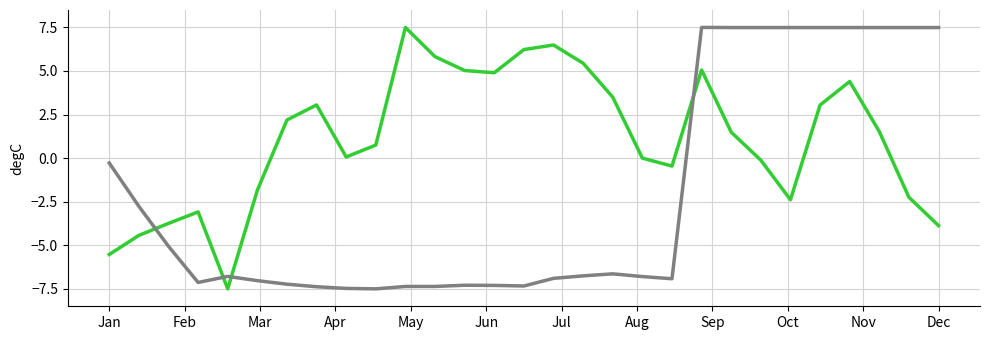

What is the minimum value shown in the chart?

-7.5